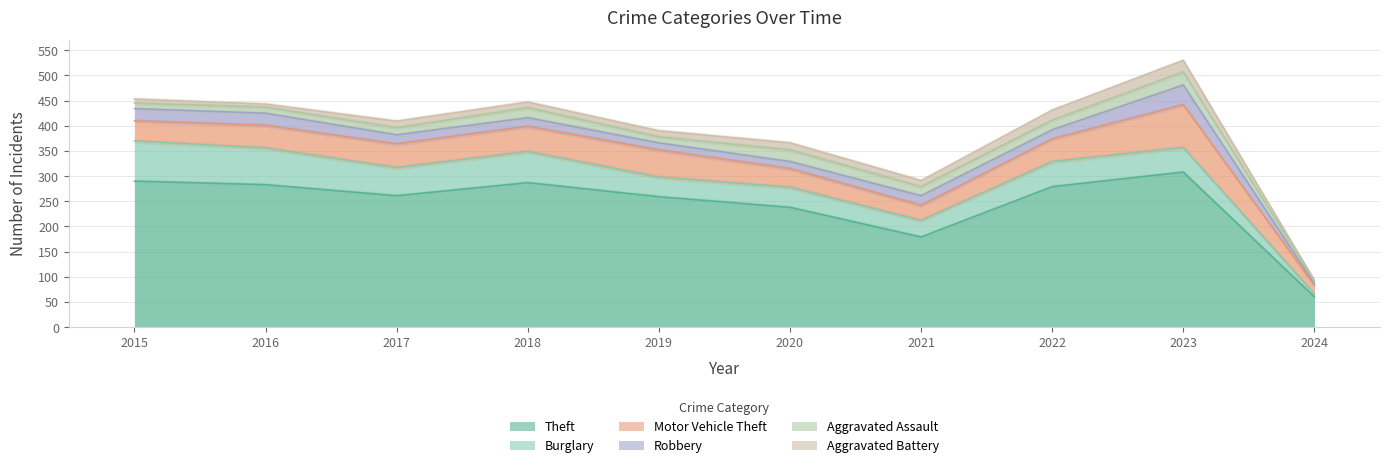

Reading left to right, list all the values displayed in this chart.

Theft: 290	283	261	287	259	238	179	279	308	60
Burglary: 80	73	56	62	39	40	33	50	49	6
Motor Vehicle Theft: 40	45	47	50	54	37	30	45	85	17
Robbery: 24	24	18	17	14	14	19	18	39	3
Aggravated Assault: 11	12	14	20	12	23	18	19	26	5
Aggravated Battery: 8	6	13	11	12	14	12	20	23	2